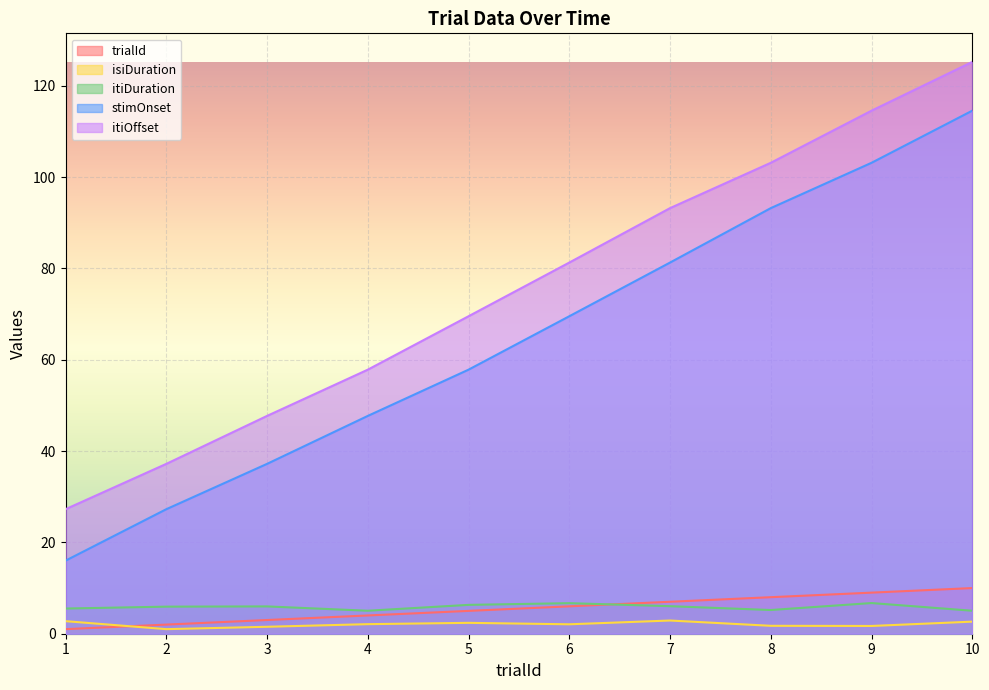

Where does the itiOffset series first go above 81?

6